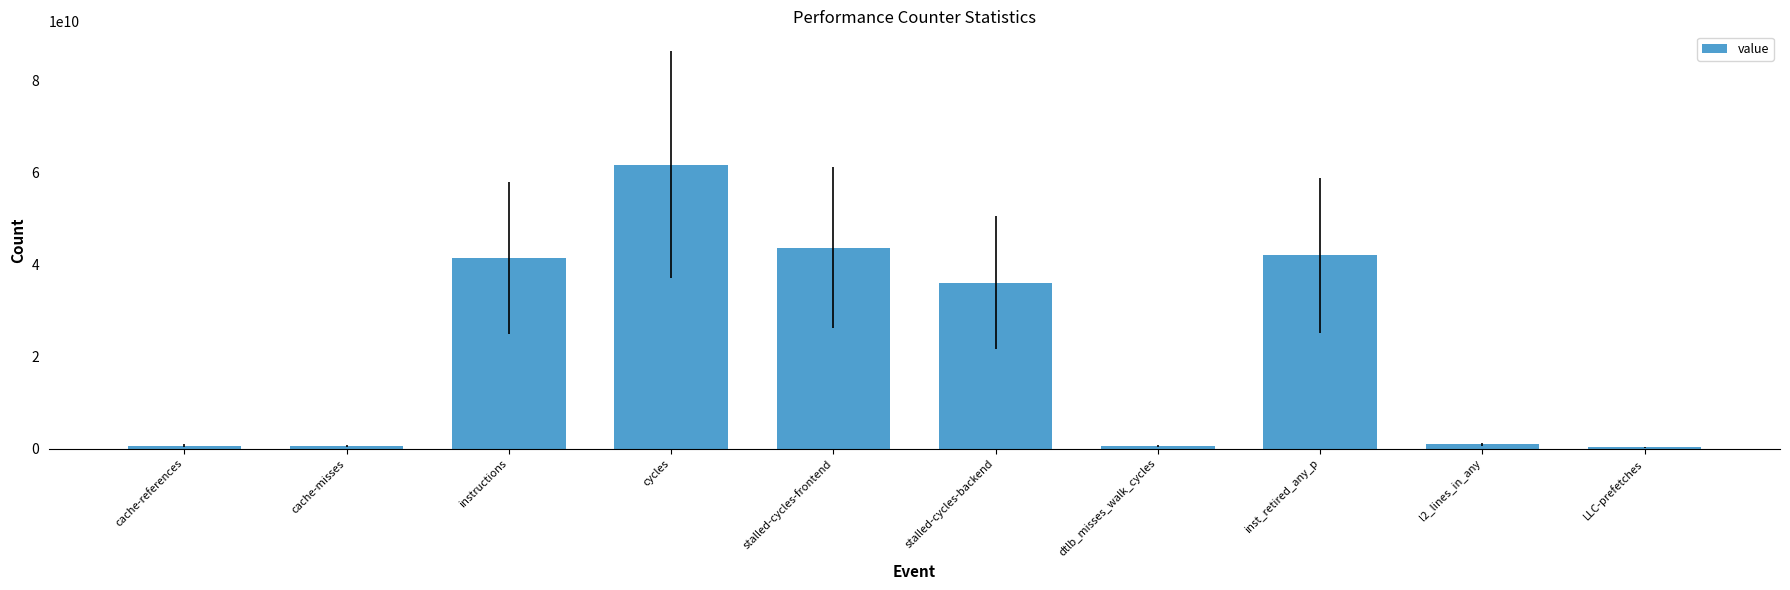

Which label corresponds to the largest value in the chart?

cycles